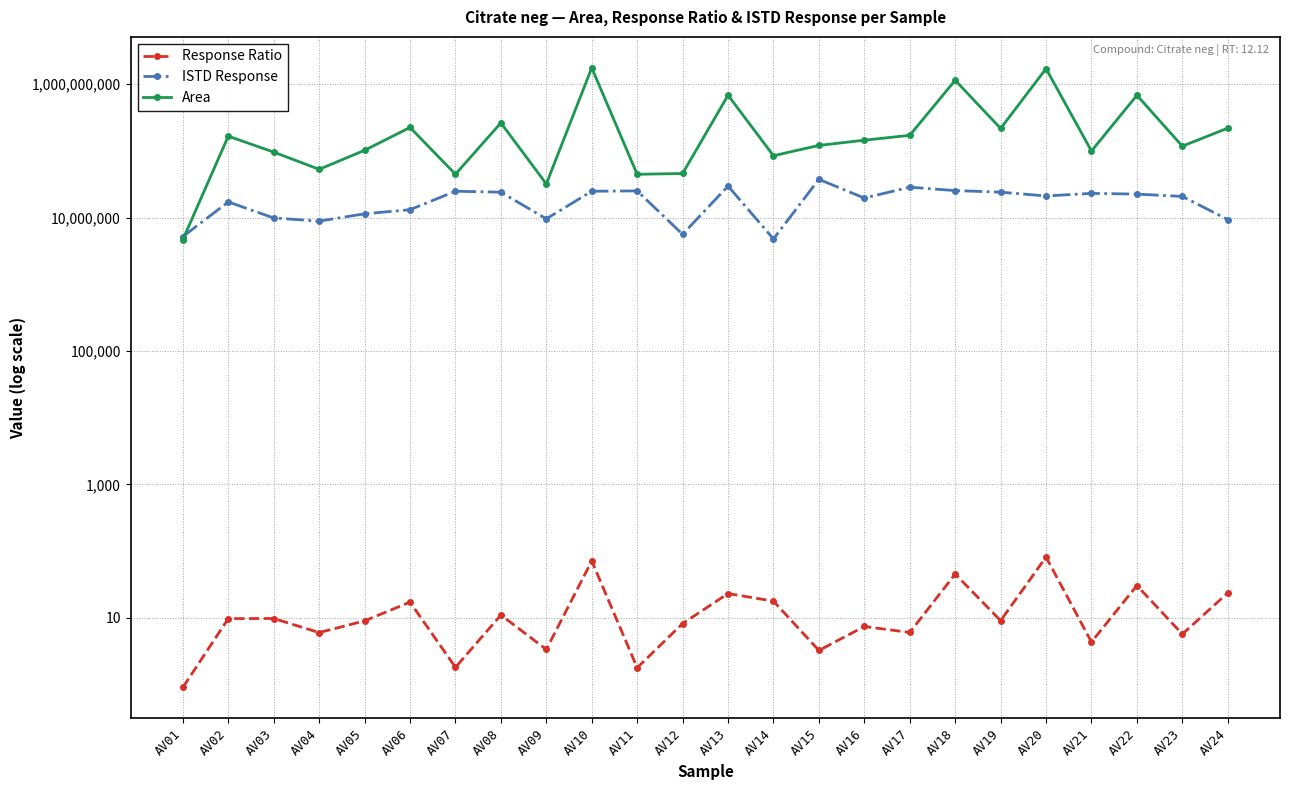

What is the sum of all Response Ratio values?

405.6